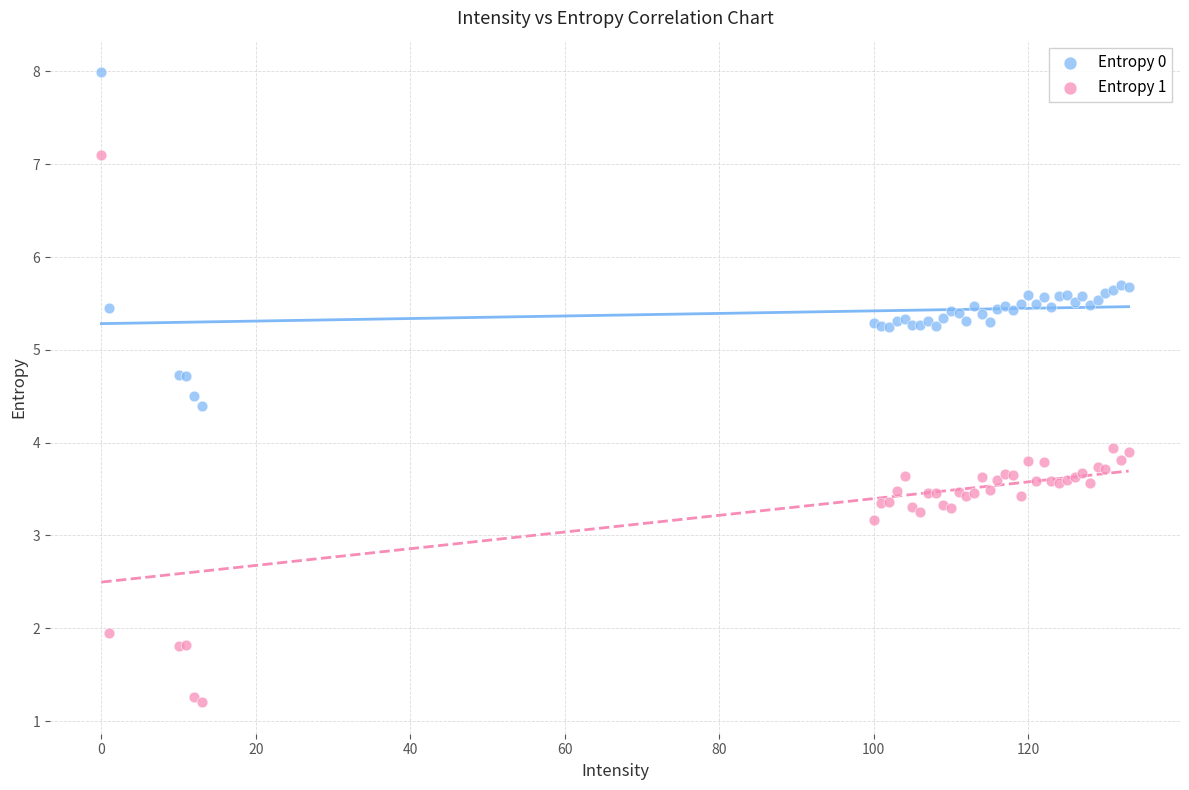

Which series reaches the minimum Y coordinate?

Entropy 1